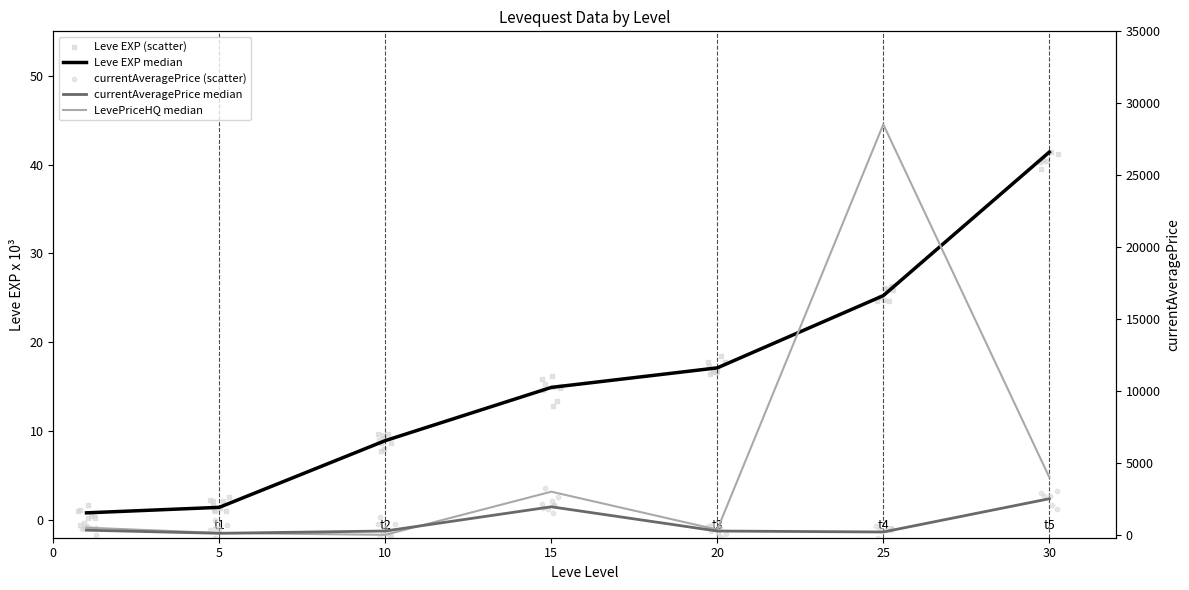

At which category is the sum across all series the highest?

25